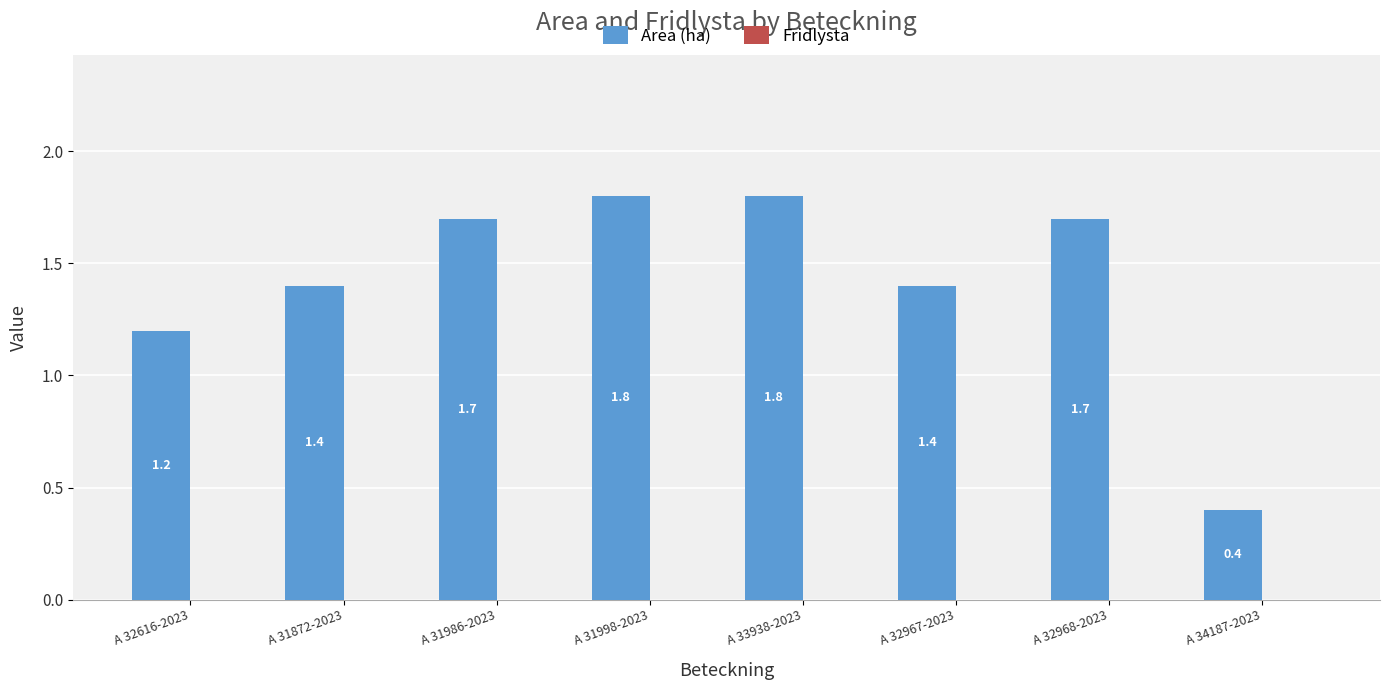

How many bars are there in total?

8